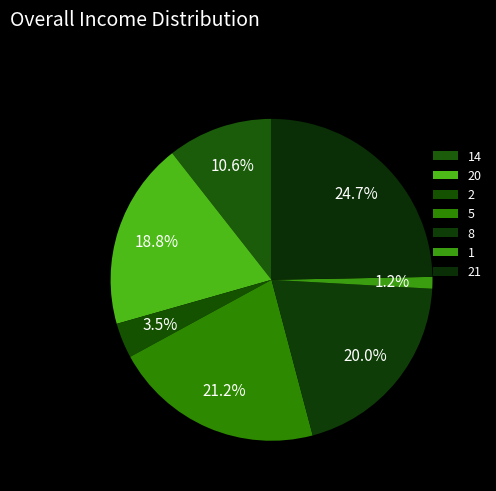

To the nearest percent, what is the combined percentage of 8 and 20?

39%